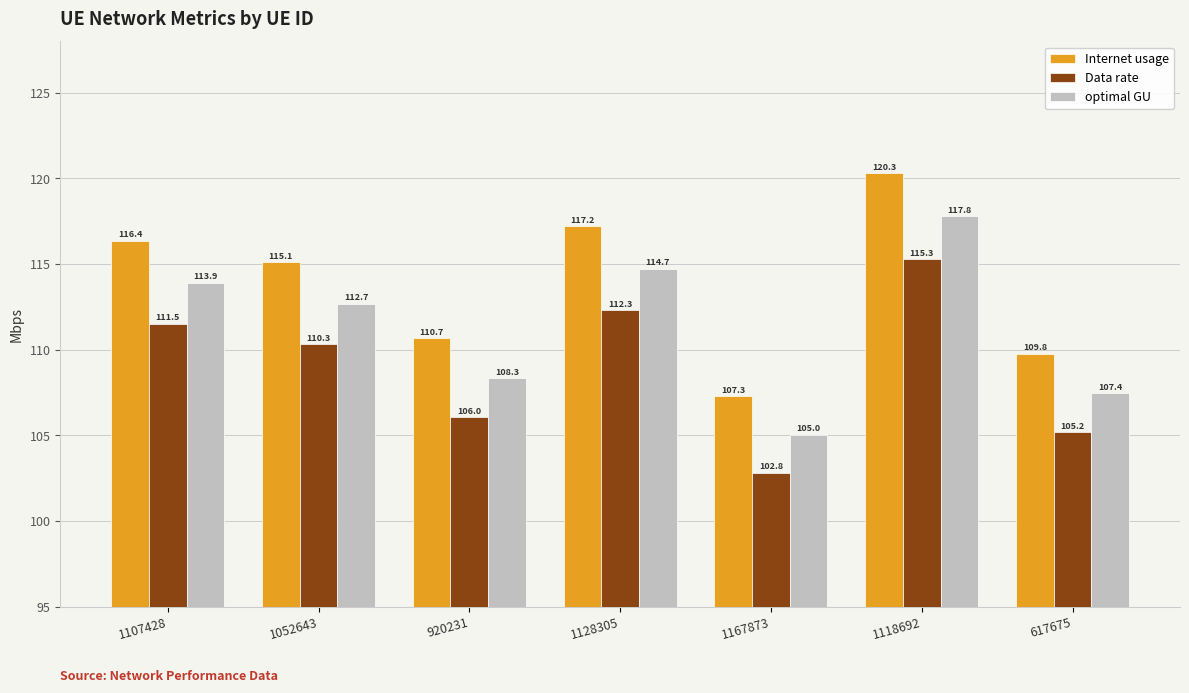

True or false: Data rate has a value of 106.0 at 920231.

True